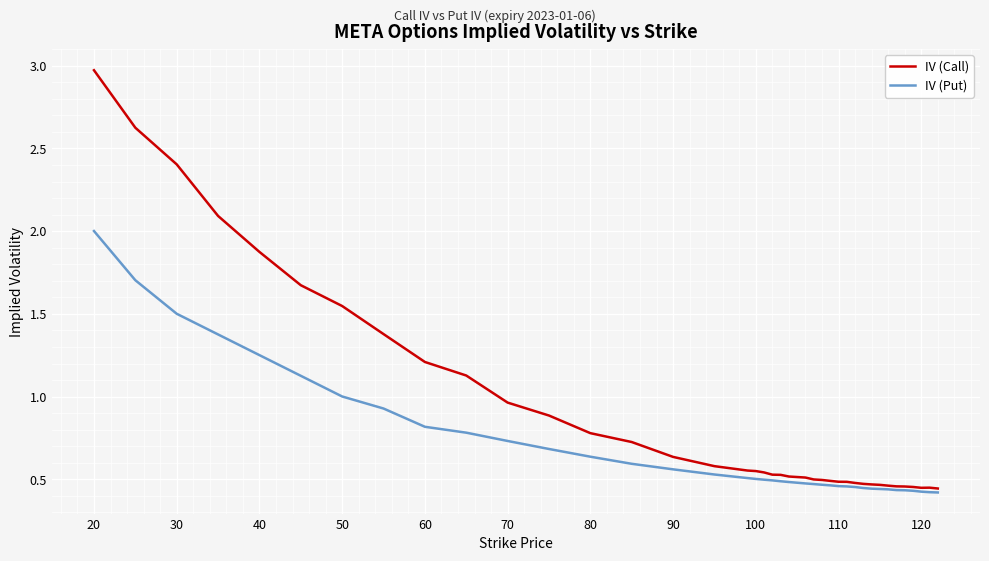

Which series has the largest total across all categories?

IV (Call)